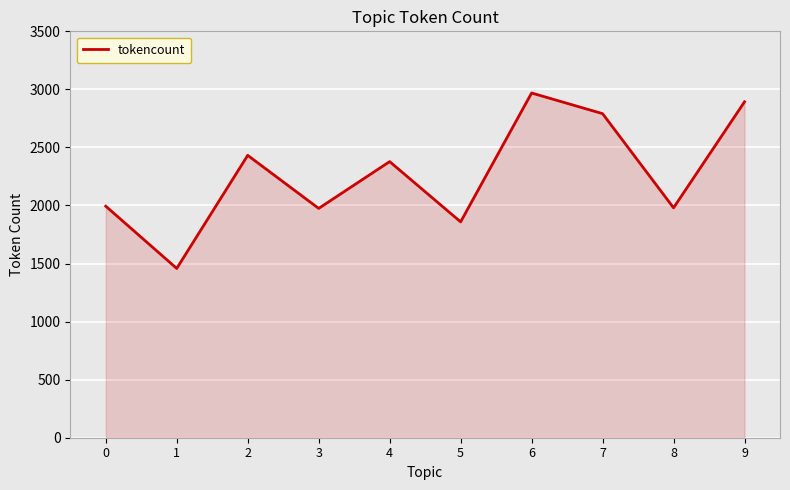

What is the difference between the values at 5 and 7?

932